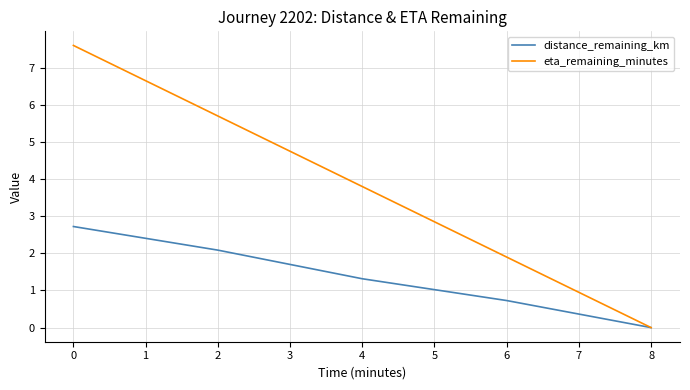

Between 4 and 8, which series saw the biggest shift?

eta_remaining_minutes